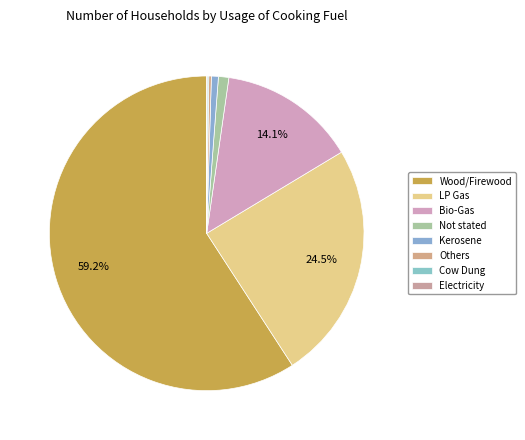

What portion of the pie excludes Bio-Gas?

85.9%